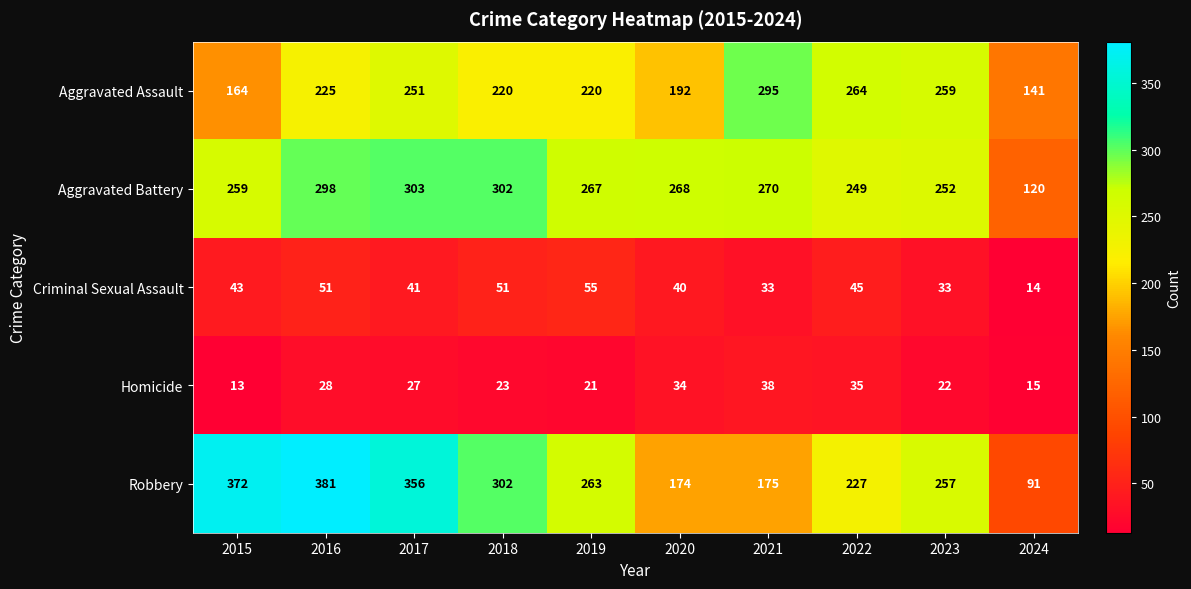

At 2015, list the series in order from smallest to largest.

Homicide, Criminal Sexual Assault, Aggravated Assault, Aggravated Battery, Robbery